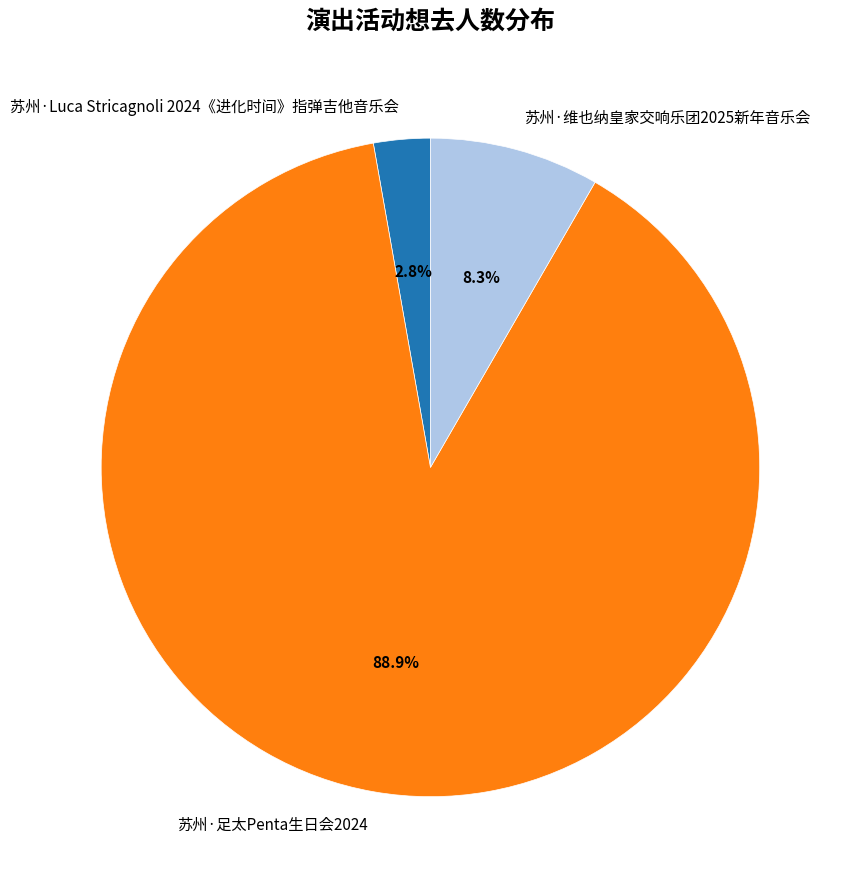

Is the sum of 苏州·Luca Stricagnoli 2024《进化时间》指弹吉他音乐会 and 苏州·足太Penta生日会2024 greater than half?

Yes